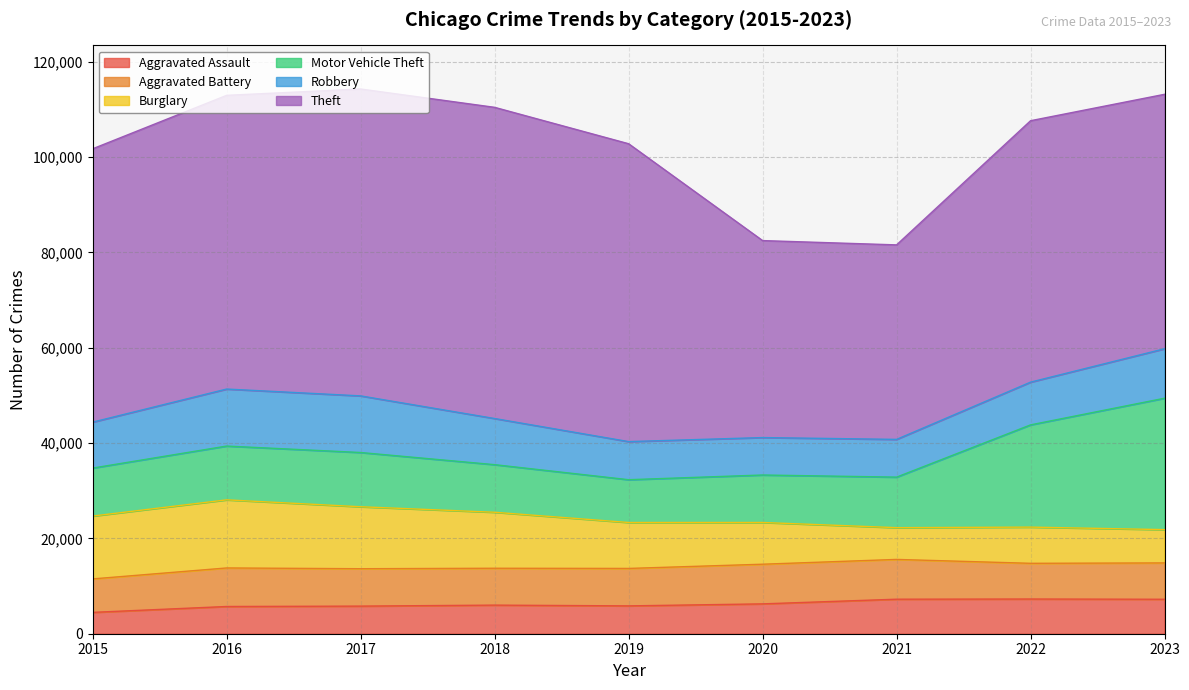

Rank the series at 2023 from lowest to highest value.

Burglary, Aggravated Assault, Aggravated Battery, Robbery, Motor Vehicle Theft, Theft